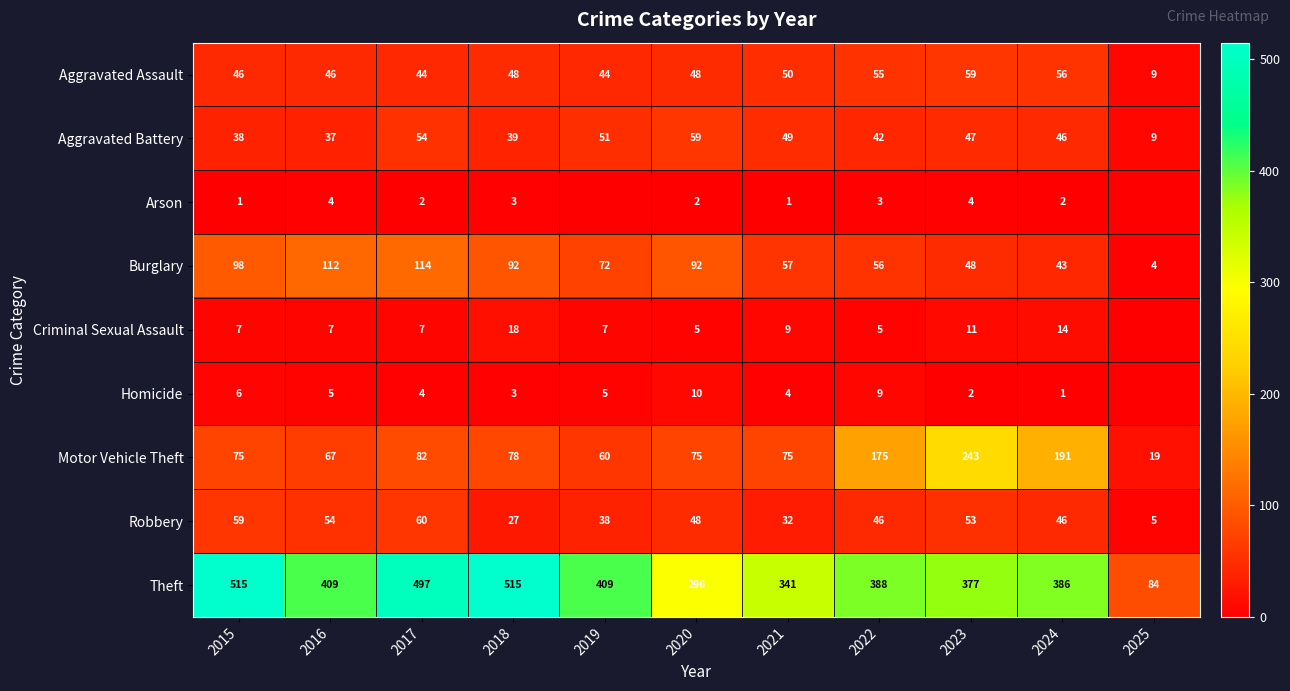

Is the value of Motor Vehicle Theft at 2025 greater than the value of Arson at 2016?

Yes